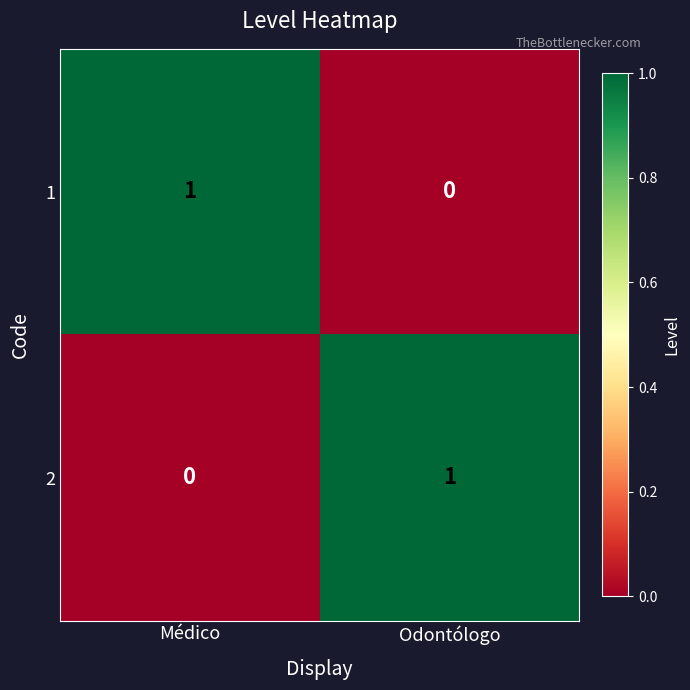

At which label is 2 closest to 0?

Médico